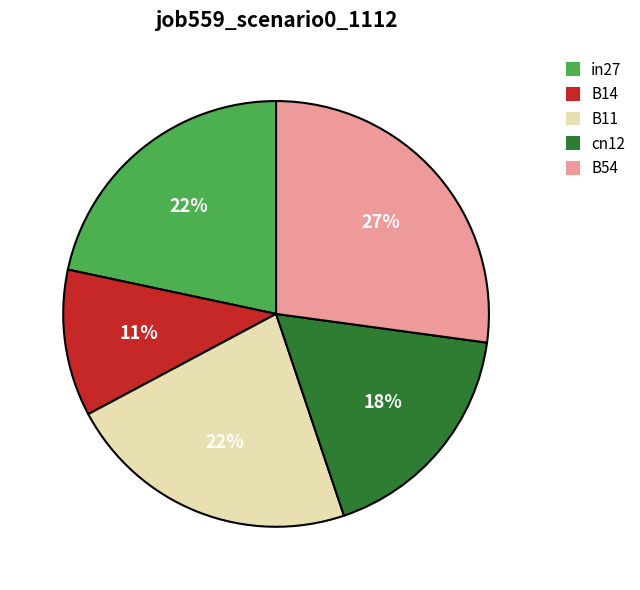

What percentage is the cn12 slice, to the nearest percent?

18%